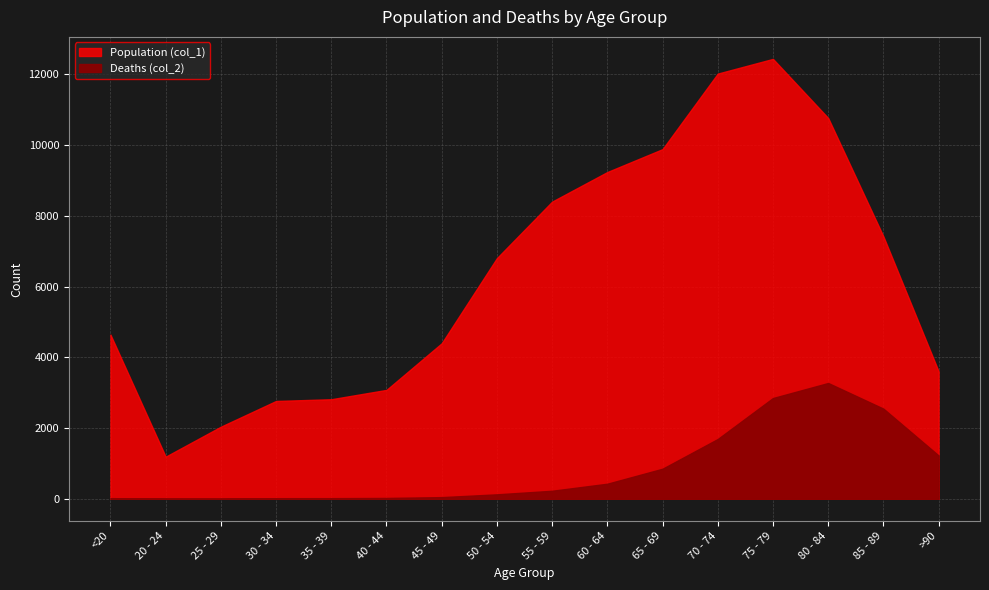

At which category is the sum across all series the highest?

75 - 79